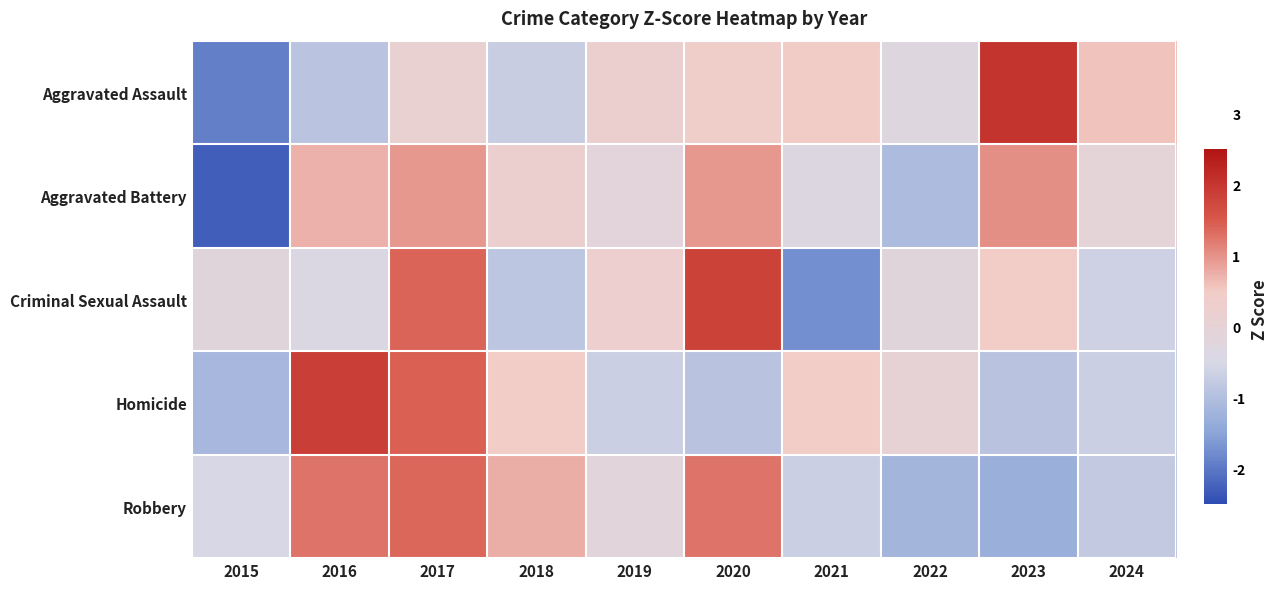

Reading right to left, transcribe all the data shown in this chart.

Aggravated Assault: 2024=0.6	2023=2.0	2022=-0.3	2021=0.5	2020=0.4	2019=0.2	2018=-0.7	2017=0.1	2016=-0.9	2015=-1.9
Aggravated Battery: 2024=-0.1	2023=1.0	2022=-1.1	2021=-0.3	2020=1.0	2019=-0.1	2018=0.2	2017=1.0	2016=0.7	2015=-2.3
Criminal Sexual Assault: 2024=-0.6	2023=0.5	2022=-0.2	2021=-1.7	2020=1.8	2019=0.3	2018=-0.9	2017=1.4	2016=-0.4	2015=-0.2
Homicide: 2024=-0.7	2023=-0.9	2022=0.0	2021=0.5	2020=-0.9	2019=-0.7	2018=0.5	2017=1.4	2016=1.9	2015=-1.1
Robbery: 2024=-0.8	2023=-1.3	2022=-1.2	2021=-0.7	2020=1.3	2019=-0.2	2018=0.8	2017=1.4	2016=1.3	2015=-0.5